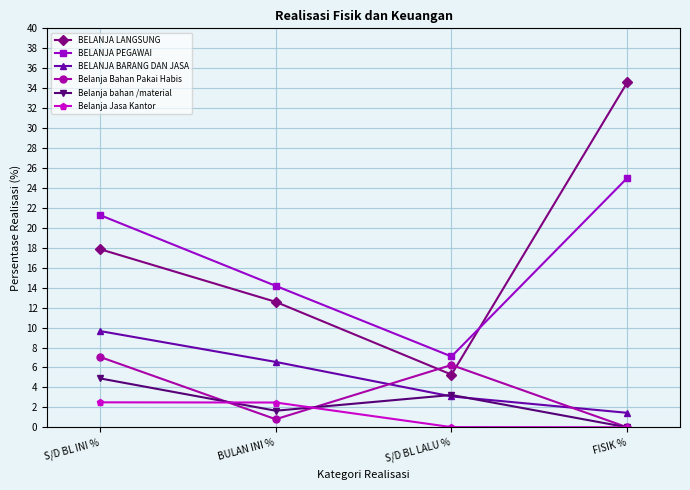

Rank the series by their maximum value, from highest to lowest.

BELANJA LANGSUNG, BELANJA PEGAWAI, BELANJA BARANG DAN JASA, Belanja Bahan Pakai Habis, Belanja bahan /material, Belanja Jasa Kantor